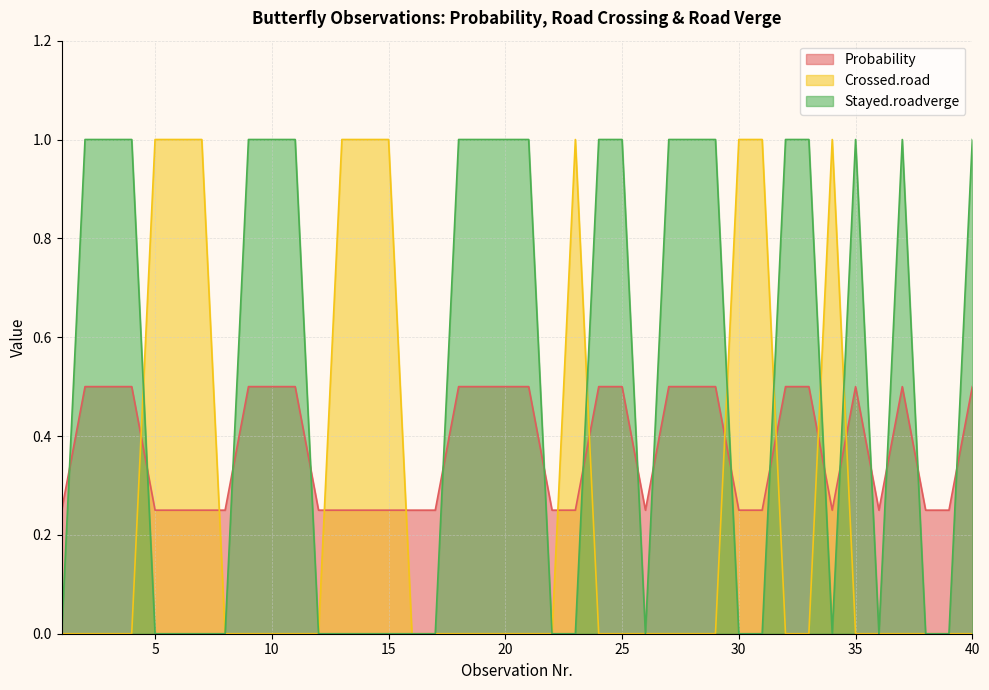

What is the lowest value of the Probability series?

0.2